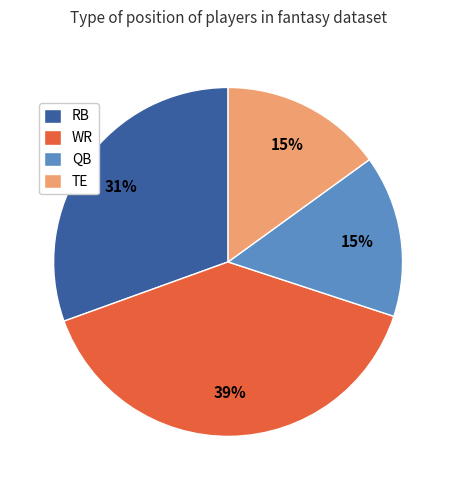

Which category has the biggest portion of the pie?

WR